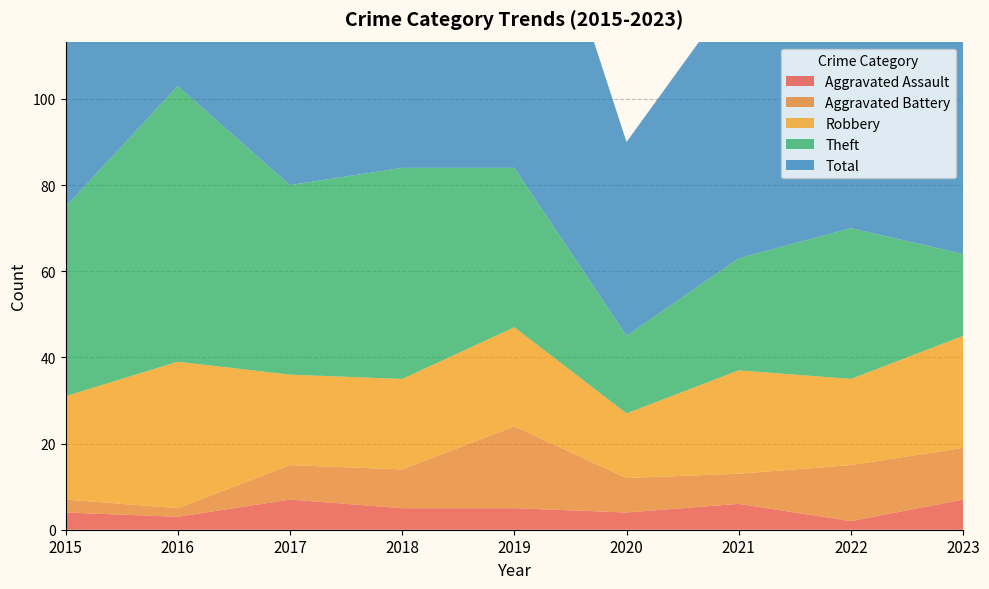

At which category does the chart reach its peak across all series?

2016